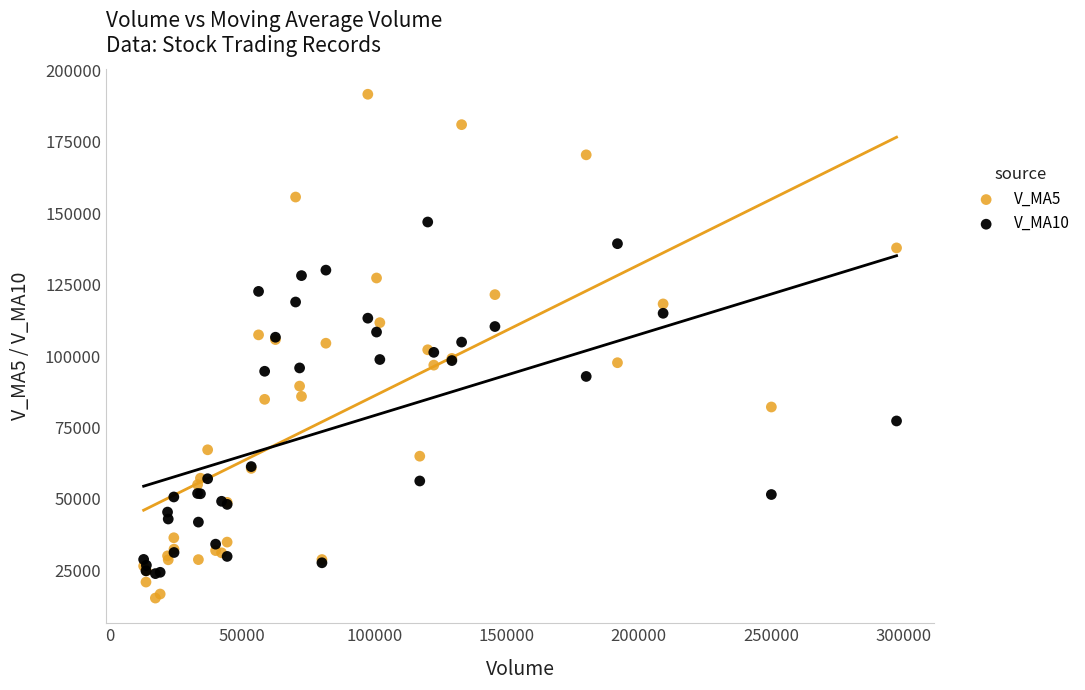

Which series contains the highest Y value?

V_MA5